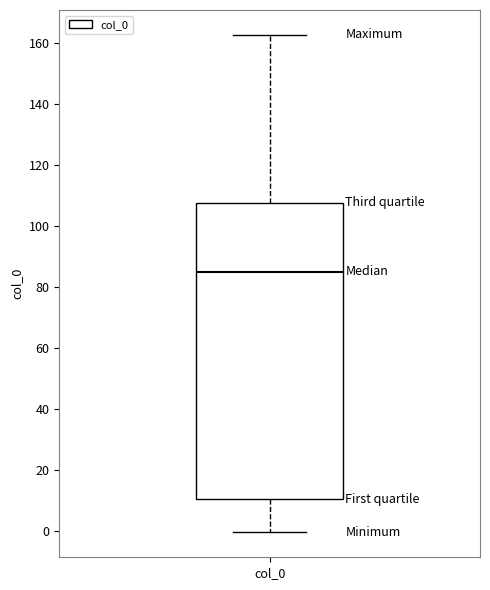

Read this box plot against the y-axis: the position of the median line, the range covered by the box, and the ends of both whiskers. The values are not printed on the chart, so give them approximately, as read against the axis.

median 86, box 10 to 108, whiskers 0 to 162